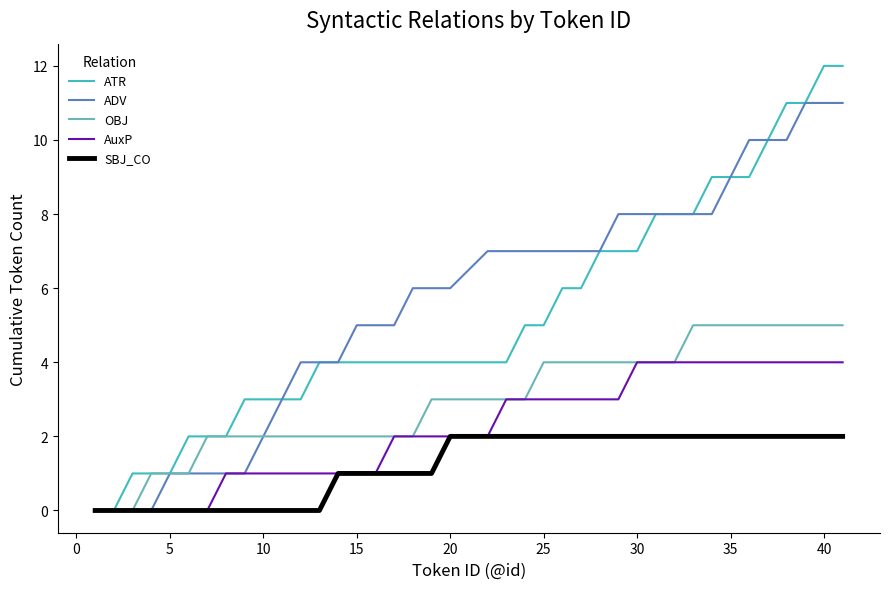

What is the maximum value for ATR?

12